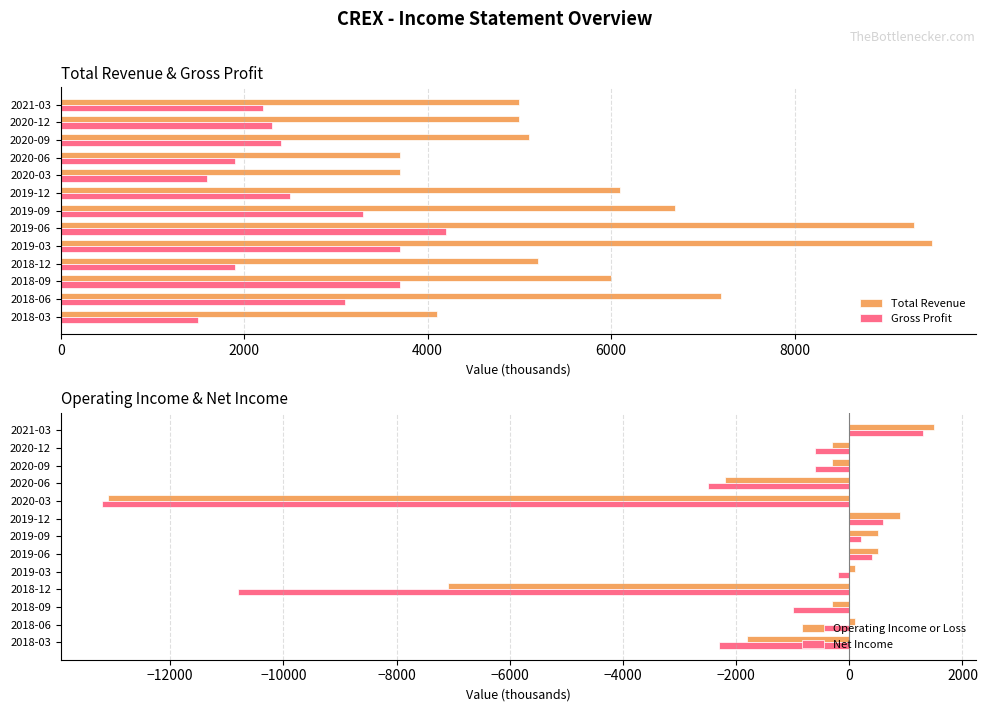

Is it true that Total Revenue equals 9500 at 2019-03?

True